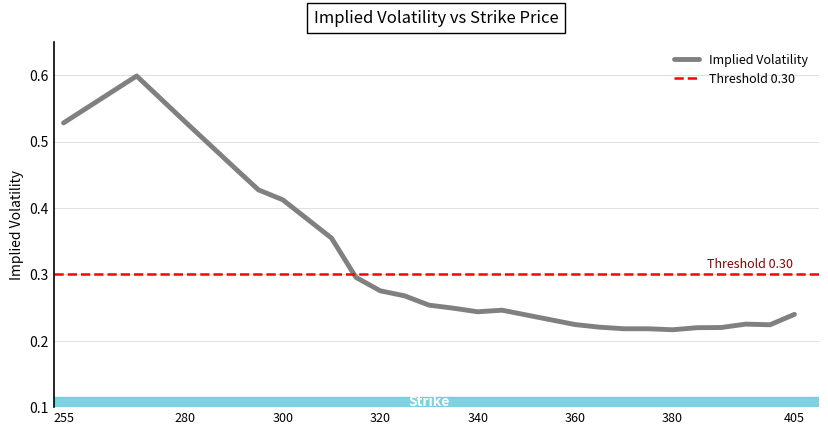

Is it true that the value at 370 is 0.2?

True